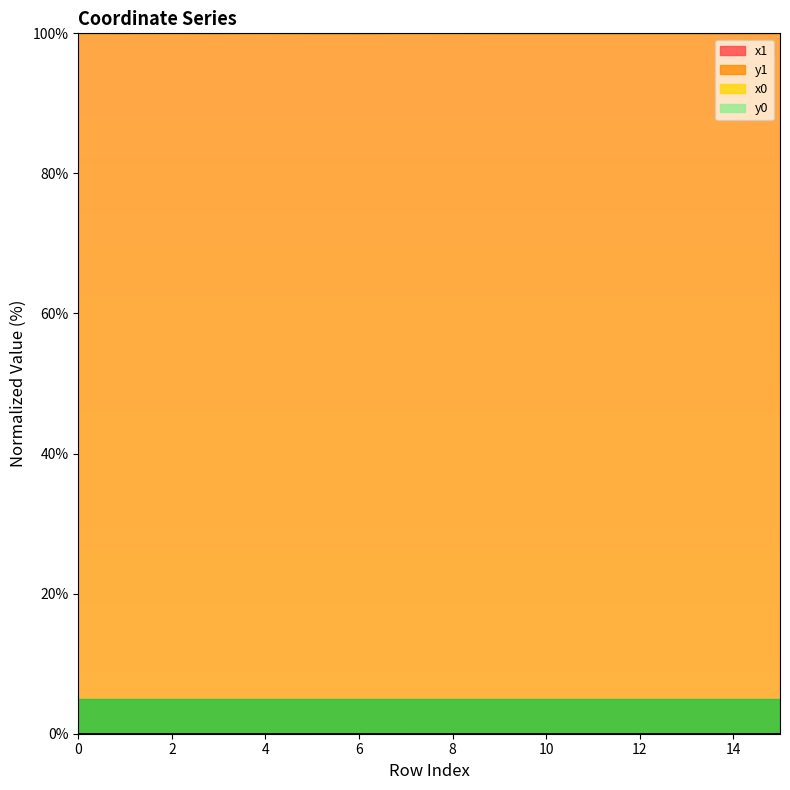

True or false: y1 has a value of 0.0 at 7.

True